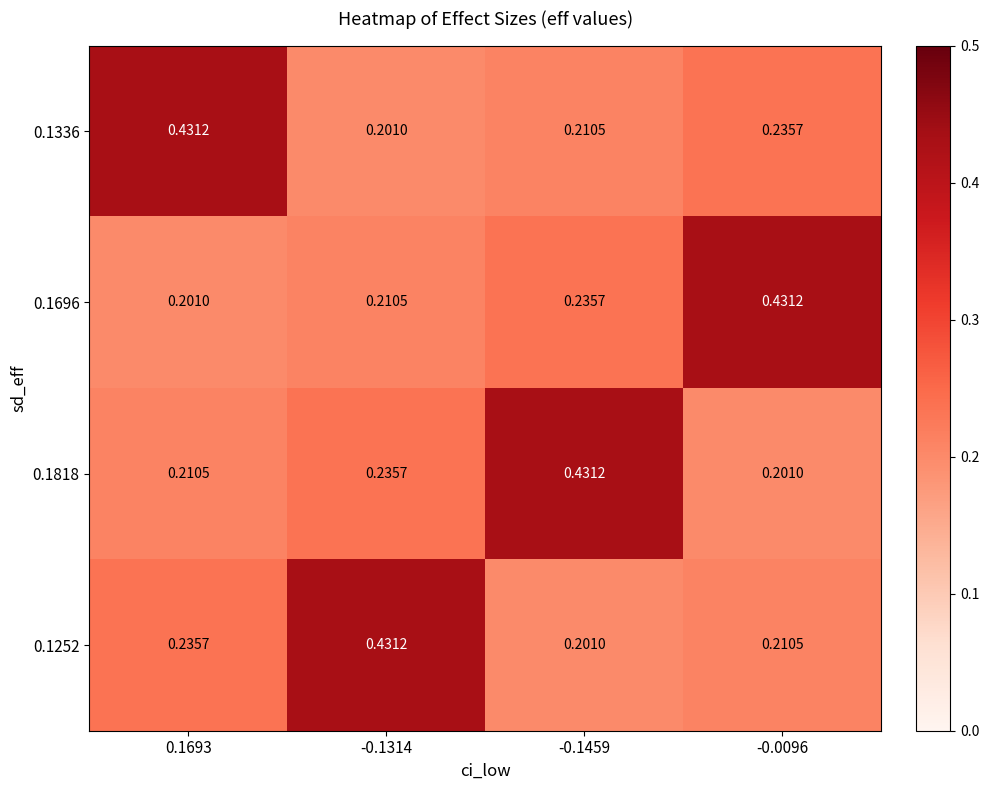

Reading left to right, transcribe all the data shown in this chart.

0.1336: 0.1693=0.4	-0.1314=0.2	-0.1459=0.2	-0.0096=0.2
0.1696: 0.1693=0.2	-0.1314=0.2	-0.1459=0.2	-0.0096=0.4
0.1818: 0.1693=0.2	-0.1314=0.2	-0.1459=0.4	-0.0096=0.2
0.1252: 0.1693=0.2	-0.1314=0.4	-0.1459=0.2	-0.0096=0.2